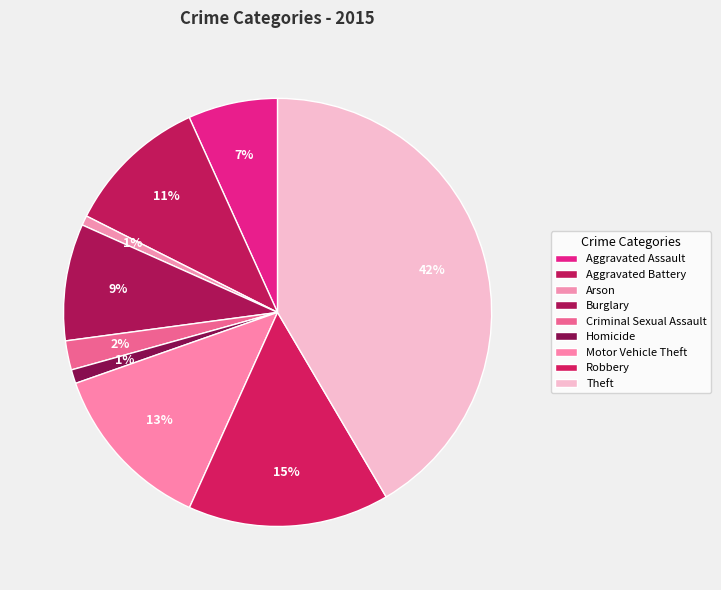

How many segments does this pie chart have?

9